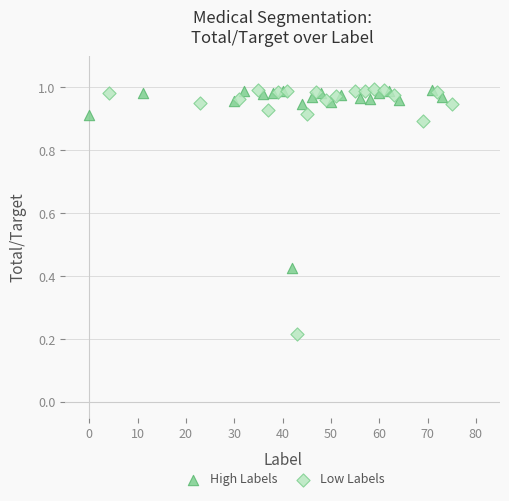

Which series reaches the minimum Y coordinate?

Low Labels